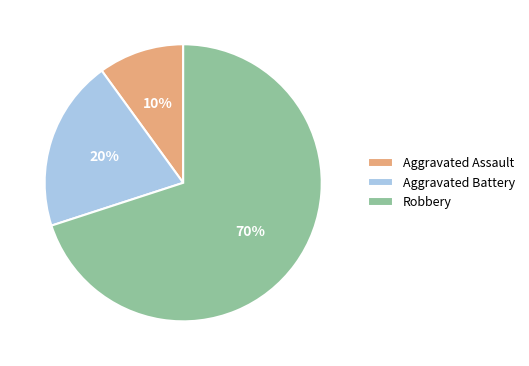

Is it true that Aggravated Battery is 20% of the pie?

True